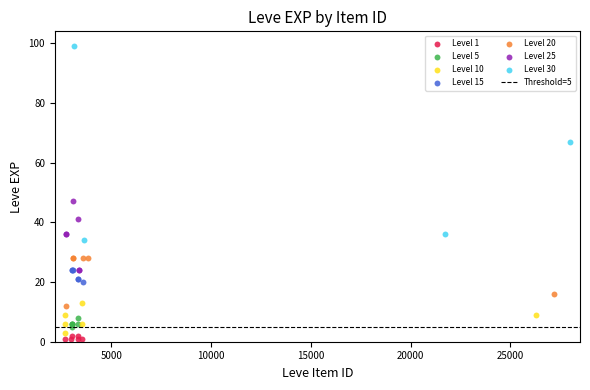

Which series has the largest Y range (max minus min)?

Level 30